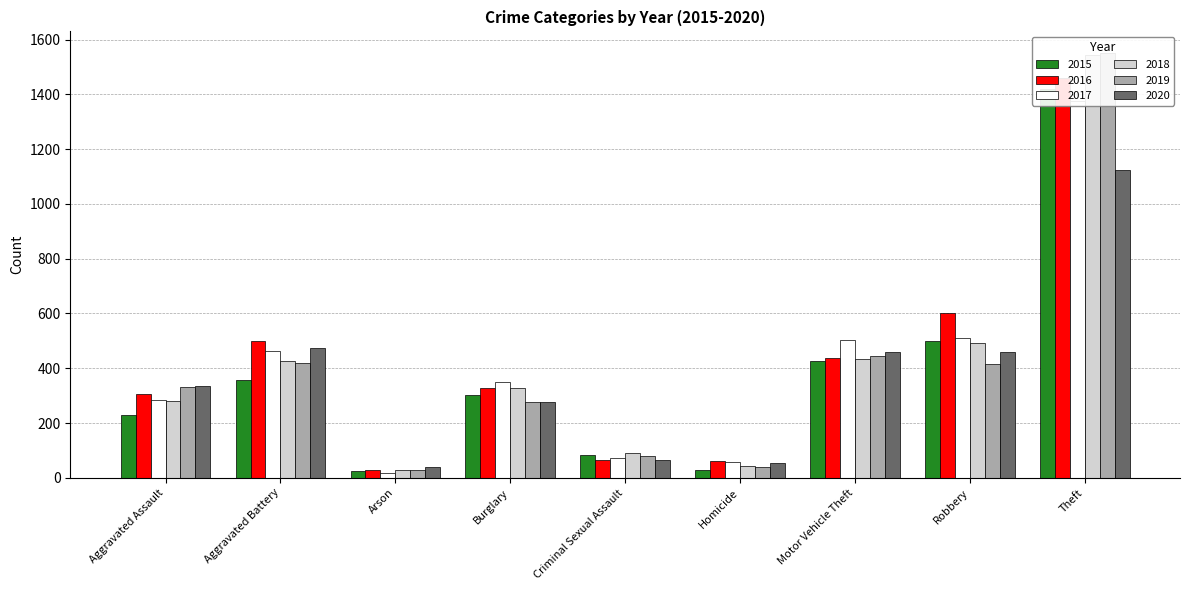

How many values in the 2018 series exceed 328?

4